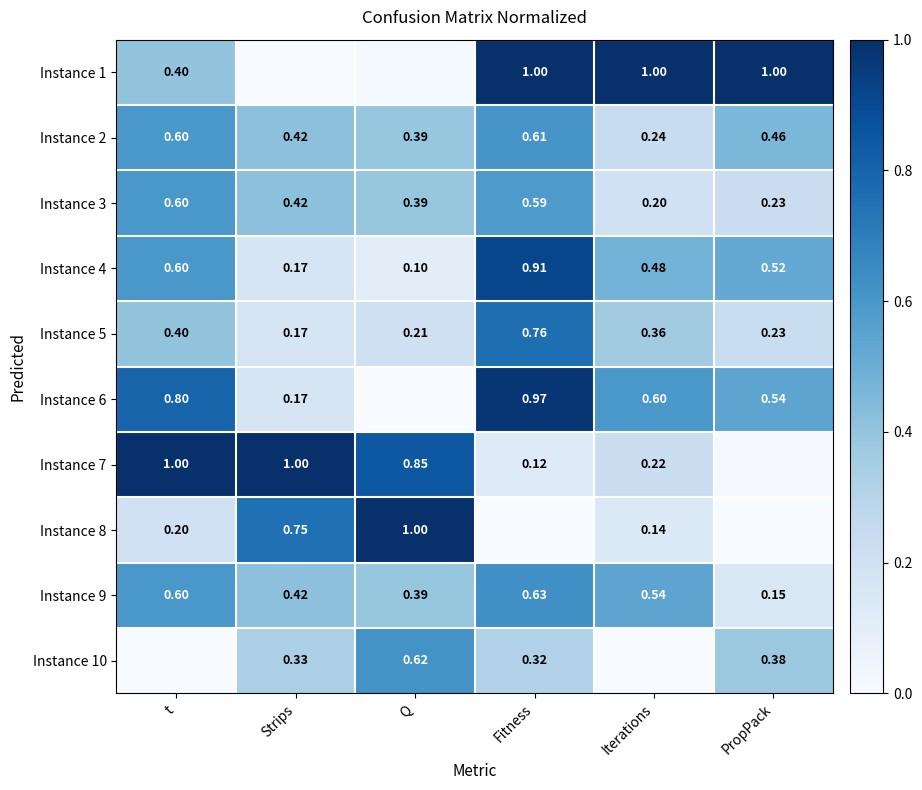

What is the difference between the second highest and second lowest values in the Instance 9 series?

0.2